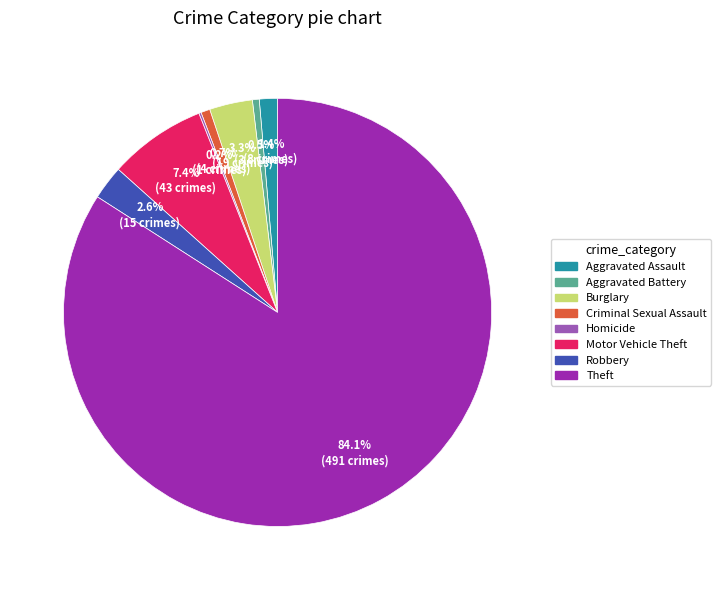

Which category has the biggest portion of the pie?

Theft